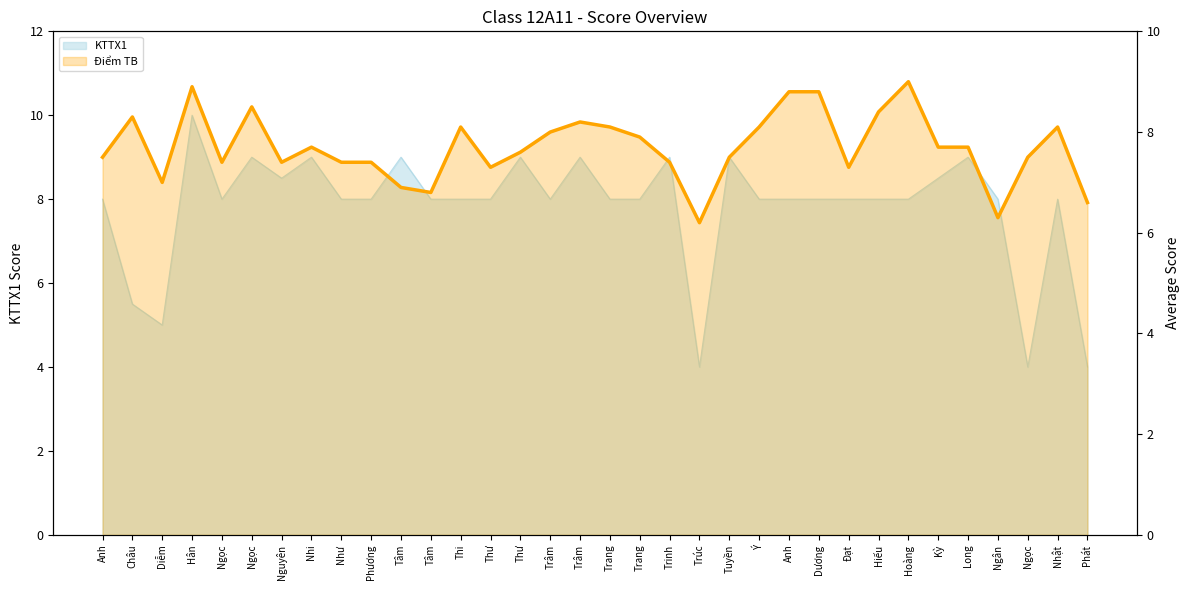

Reading right to left, what are all the values shown in this chart?

6.6	8.1	7.5	6.3	7.7	7.7	9.0	8.4	7.3	8.8	8.8	8.1	7.5	6.2	7.4	7.9	8.1	8.2	8.0	7.6	7.3	8.1	6.8	6.9	7.4	7.4	7.7	7.4	8.5	7.4	8.9	7.0	8.3	7.5